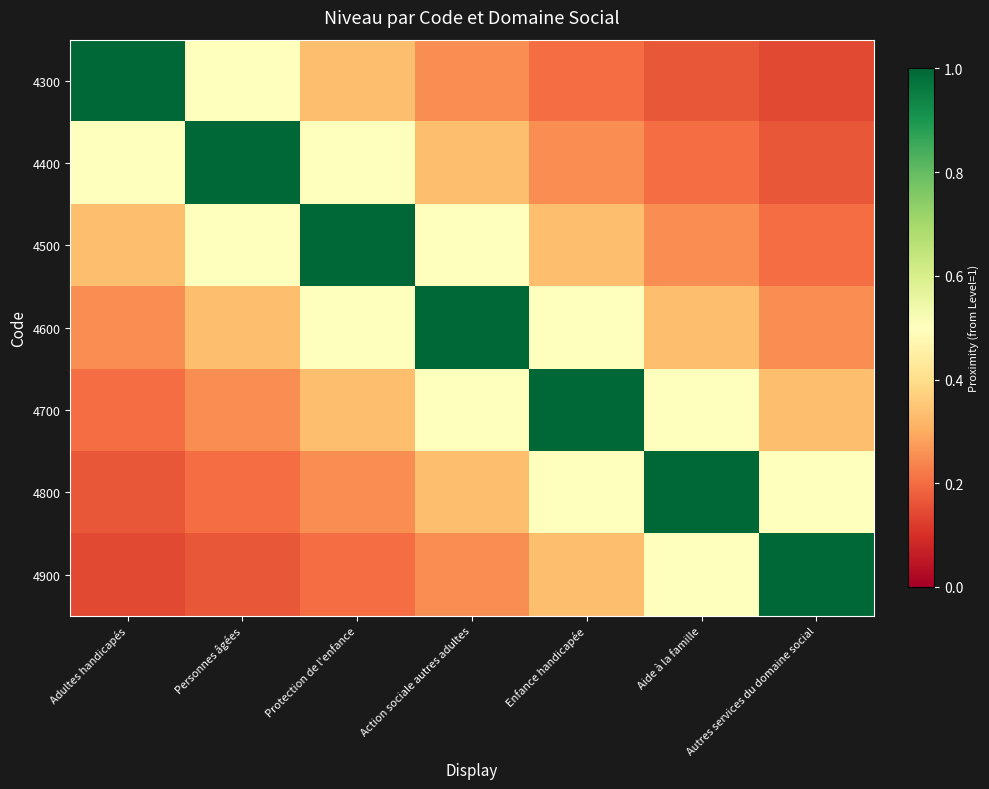

At which category is the sum across all series the highest?

Action sociale autres adultes